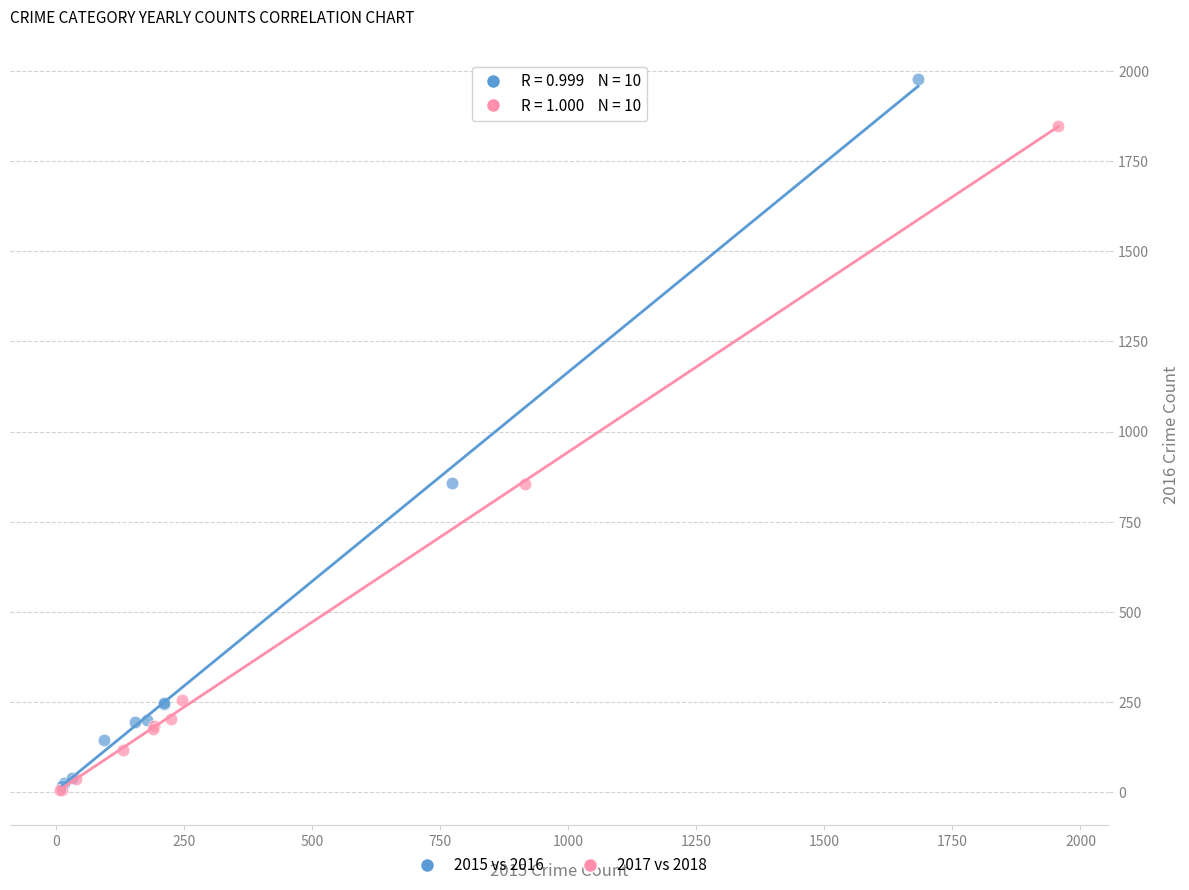

Which series has the widest spread of Y values?

2015 vs 2016